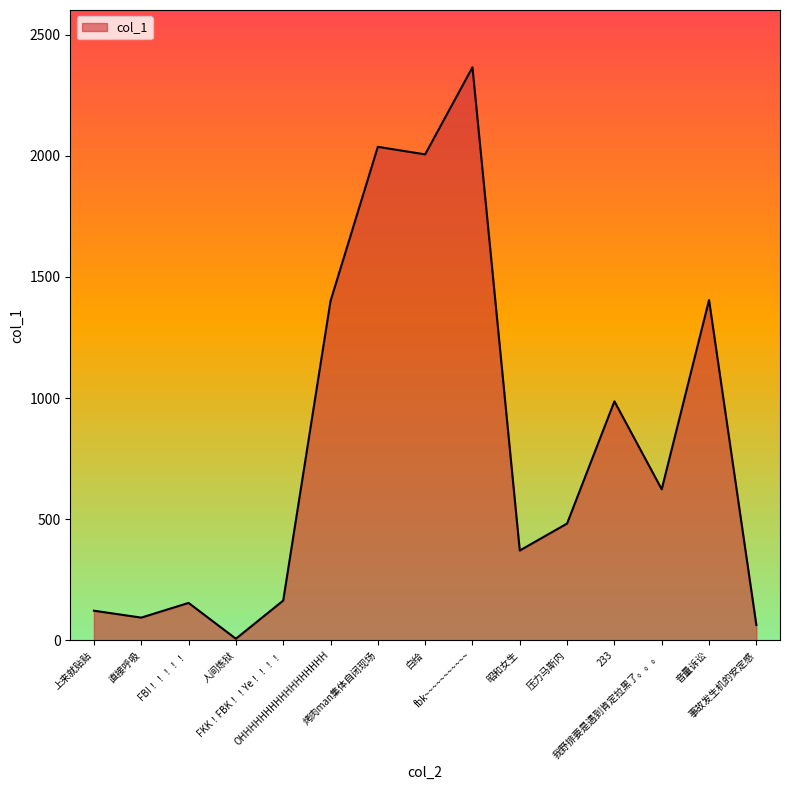

Approximately how many times larger is the value at 上来就贴贴 compared to 音量诉讼?

0.1